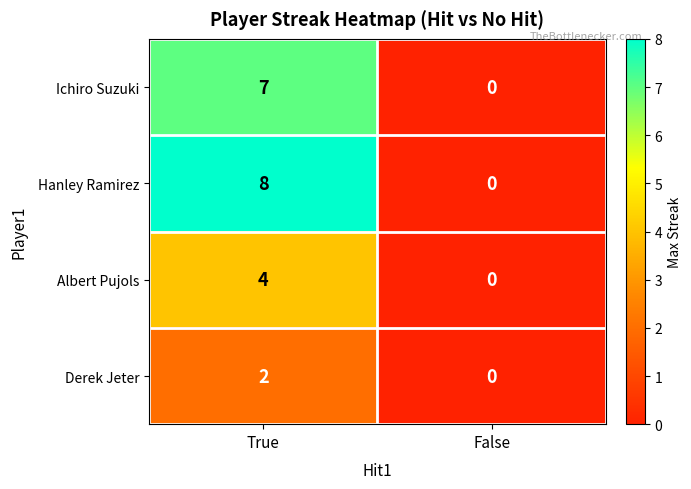

True or false: Albert Pujols has a value of 2 at False.

False